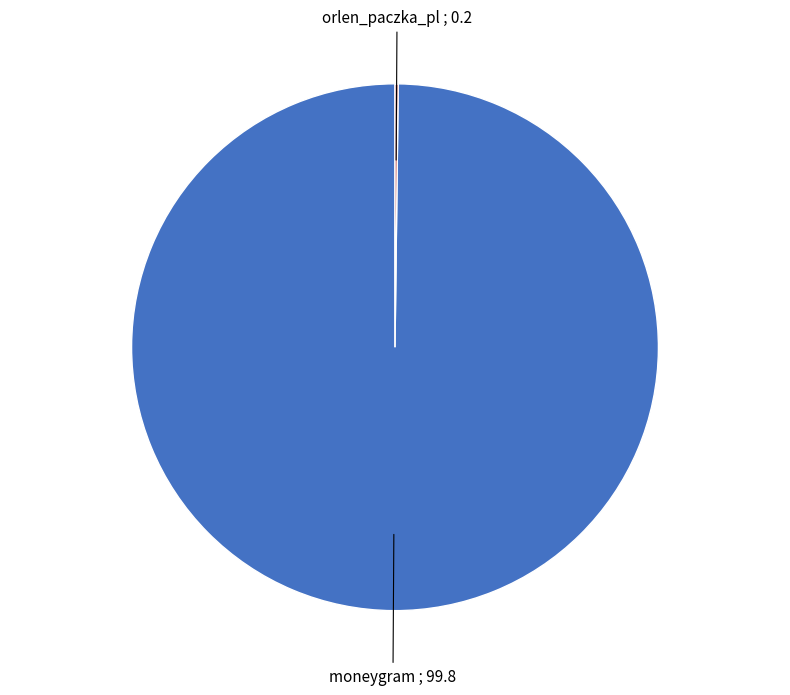

Does any single category account for the majority?

Yes